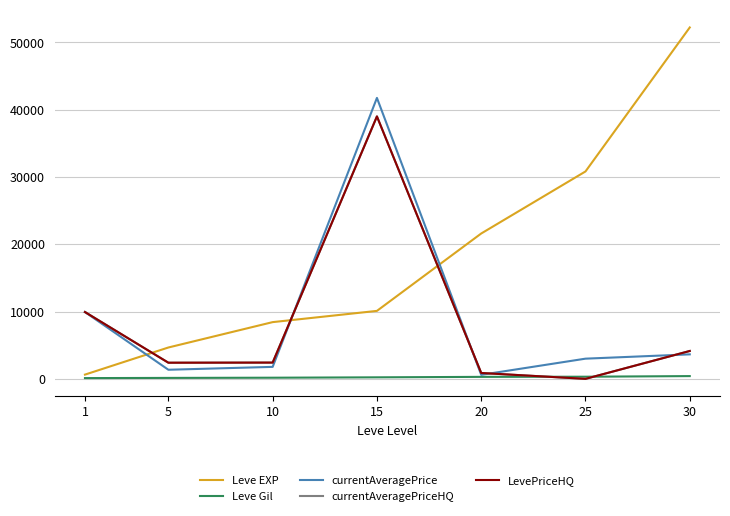

What is the sum of all LevePriceHQ values?

58761